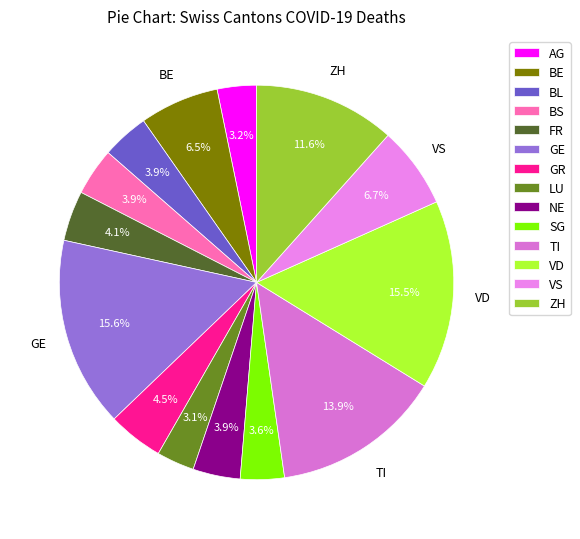

To the nearest percent, what is the difference between the largest and smallest slice percentages?

13%